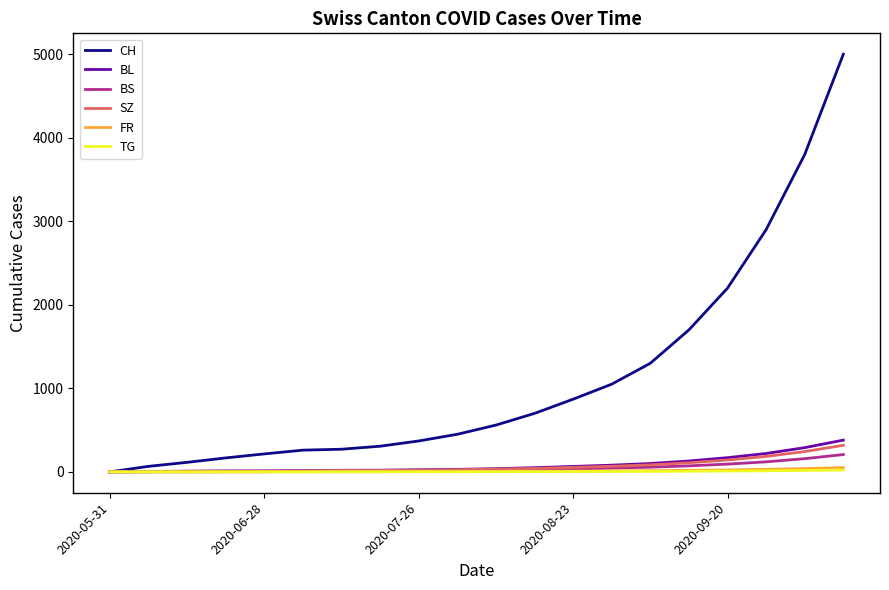

Which series has the largest range (max minus min)?

CH